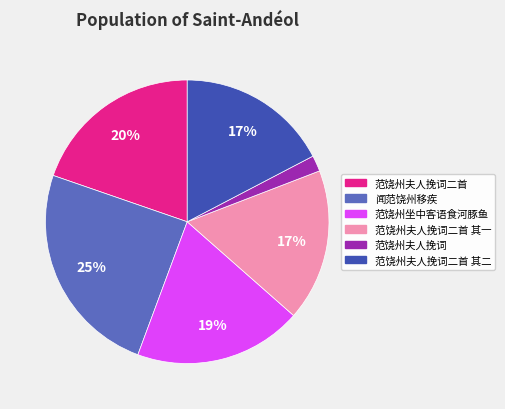

To the nearest percent, what is the difference between the largest and smallest slice percentages?

23%